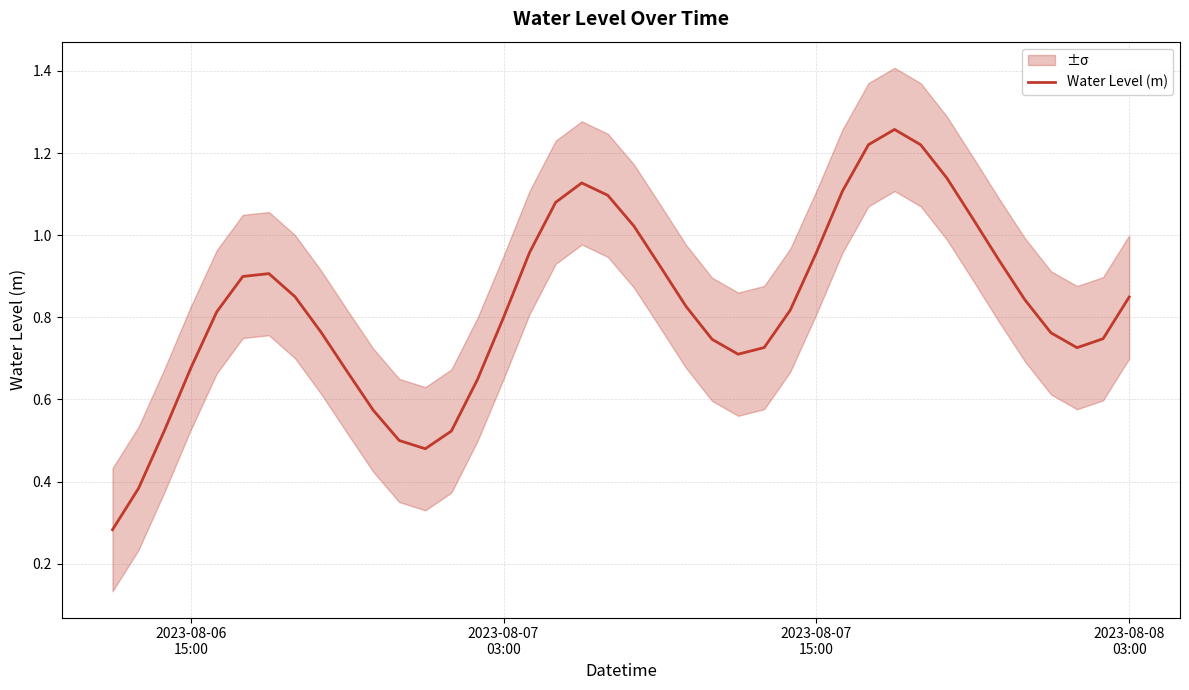

How many distinct data groups are displayed?

1